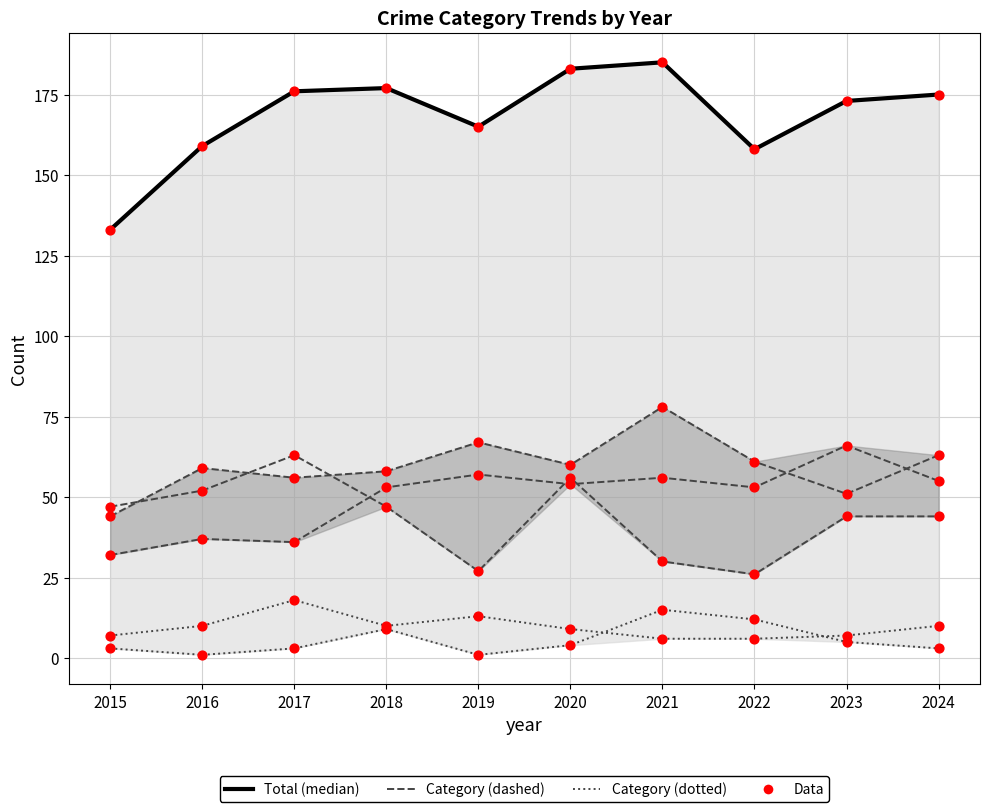

At how many categories does at least one series exceed 127?

10